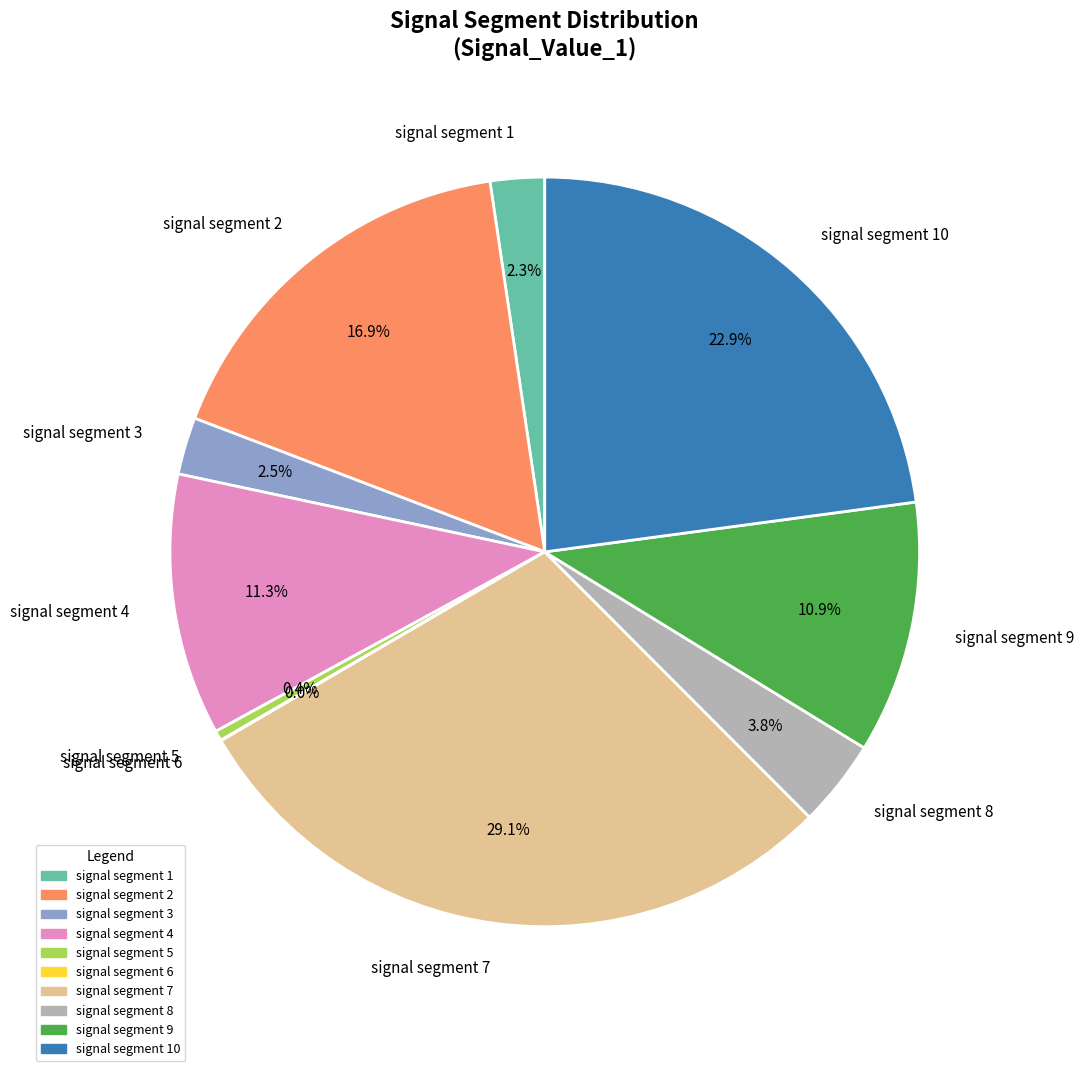

Between signal segment 7 and signal segment 4, which is larger?

signal segment 7